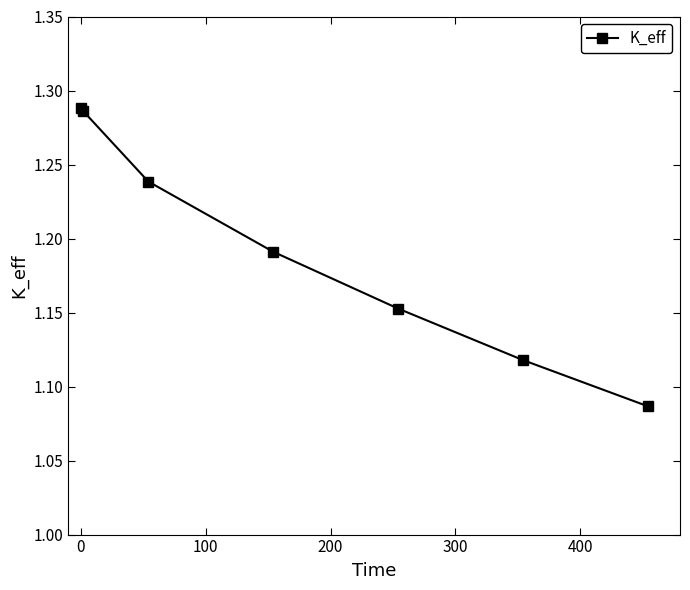

True or false: the data has more than 1 interior local peaks.

False